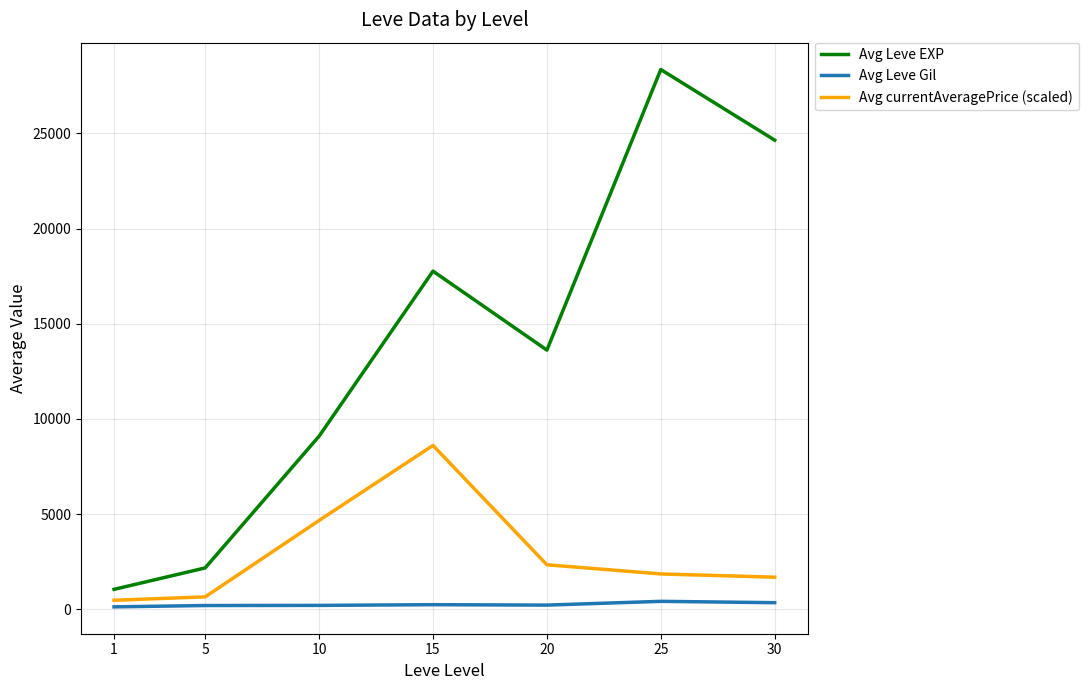

Rank the series by their maximum value, from highest to lowest.

Avg Leve EXP, Avg currentAveragePrice (scaled), Avg Leve Gil